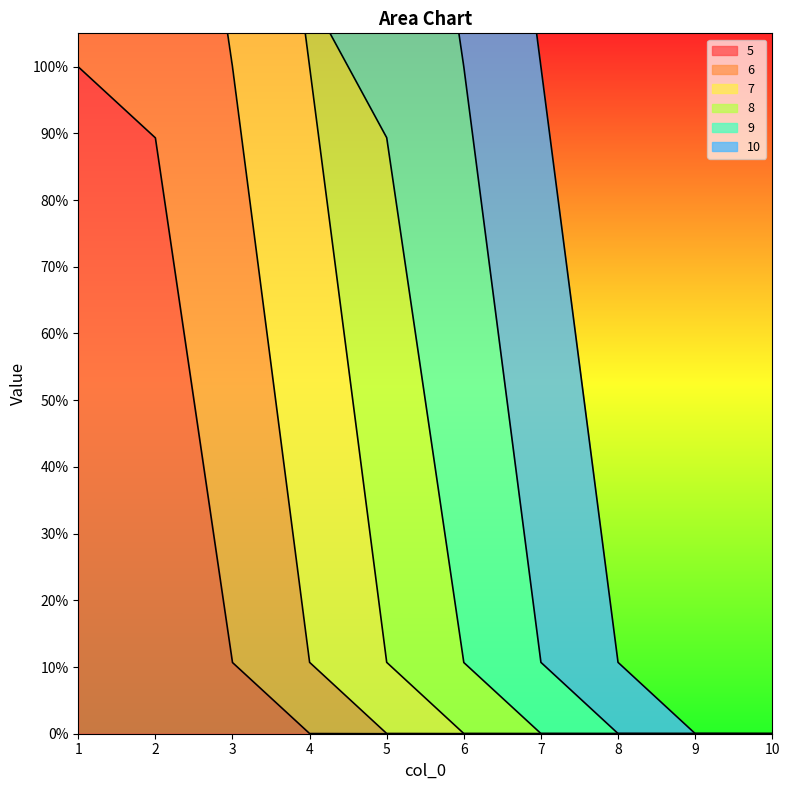

Where is 6 nearest to the value 0?

1